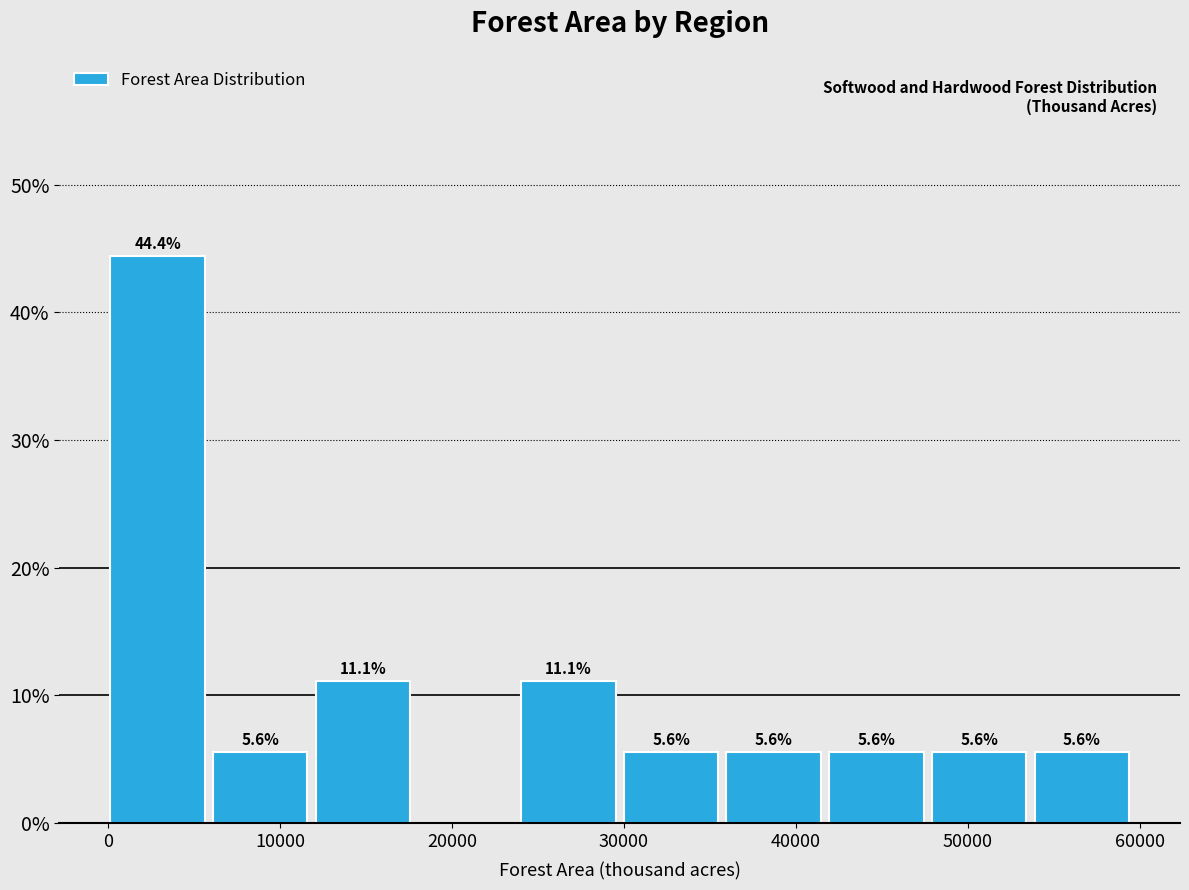

Over which range of the x-axis is the bar tallest?

0 to 6000